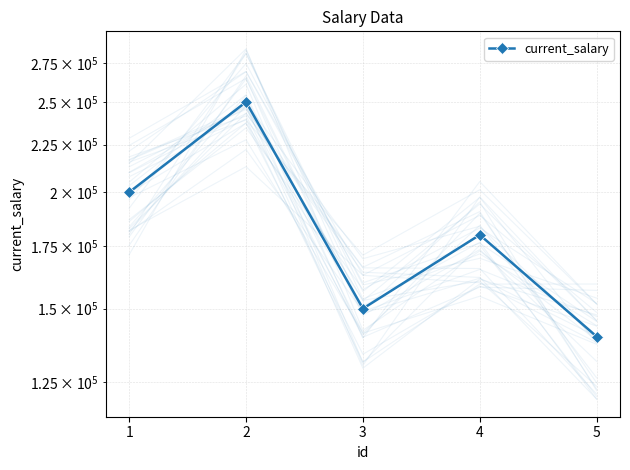

What is the value of the 2nd point from the left?

250000